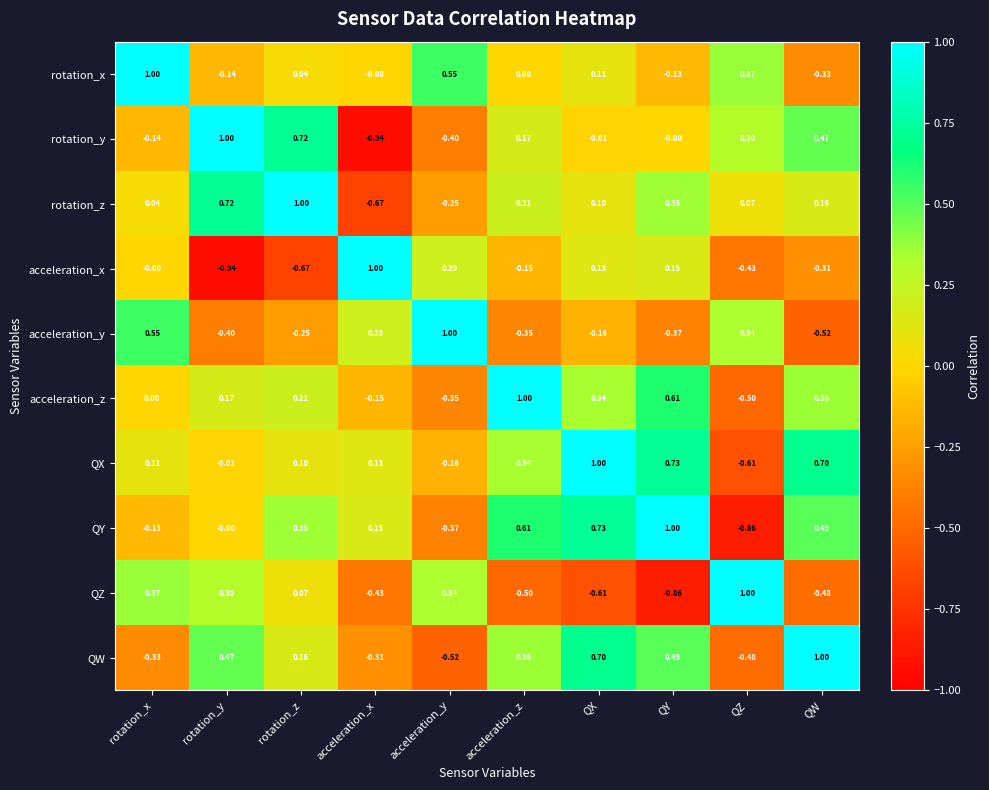

At which label does acceleration_y first exceed 0?

rotation_x